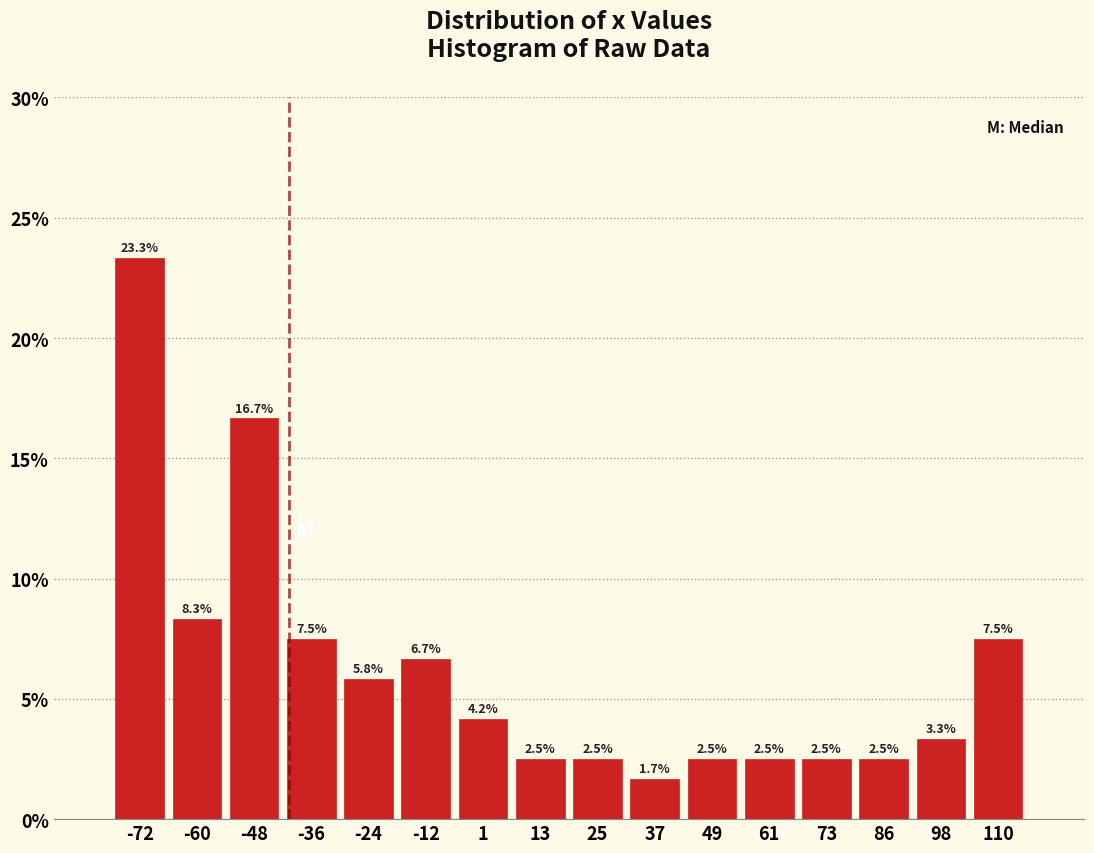

Reading left to right, list every bar in this chart as the range it spans on the x-axis followed by its height. The bar edges are not printed on the chart, so give them approximately, as read against the axis.

-78 to -66: 23.3
-66 to -54: 8.3
-54 to -42: 16.7
-42 to -30: 7.5
-30 to -18: 5.8
-18 to -6: 6.7
-6 to 6: 4.2
6 to 18: 2.5
18 to 30: 2.5
30 to 44: 1.7
44 to 56: 2.5
56 to 68: 2.5
68 to 80: 2.5
80 to 92: 2.5
92 to 104: 3.3
104 to 116: 7.5